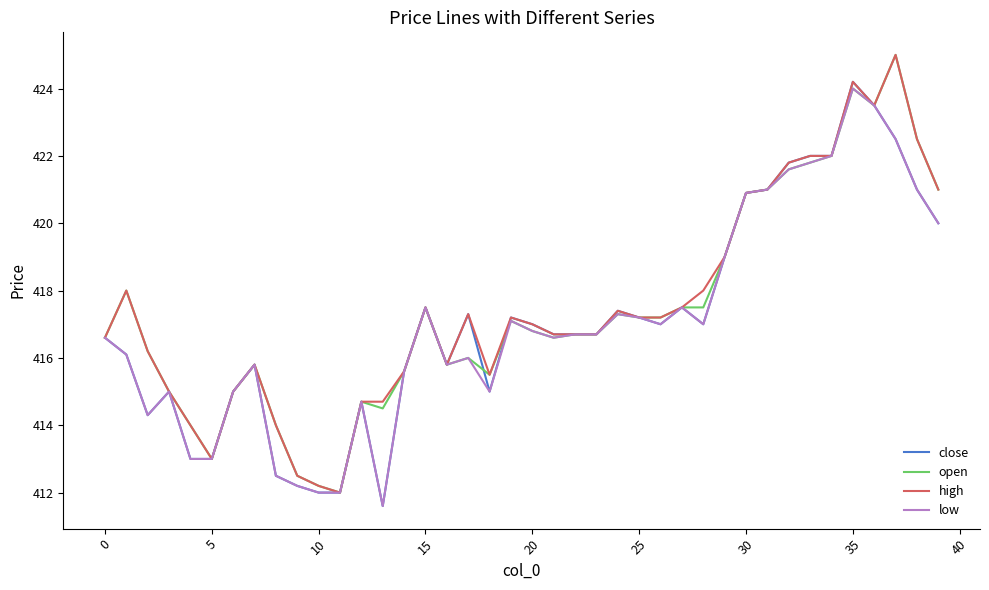

What is the lowest value of the close series?

411.6